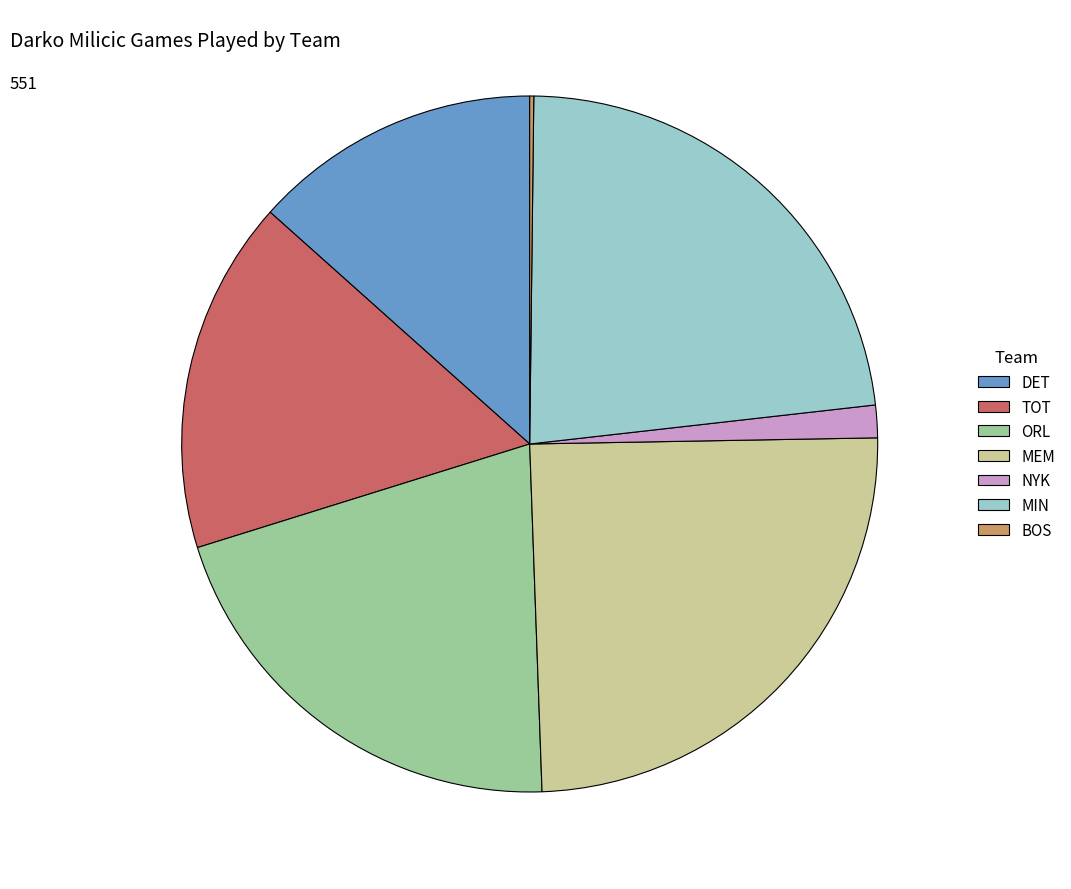

Approximately how many times larger is the value at ORL compared to TOT?

1.3